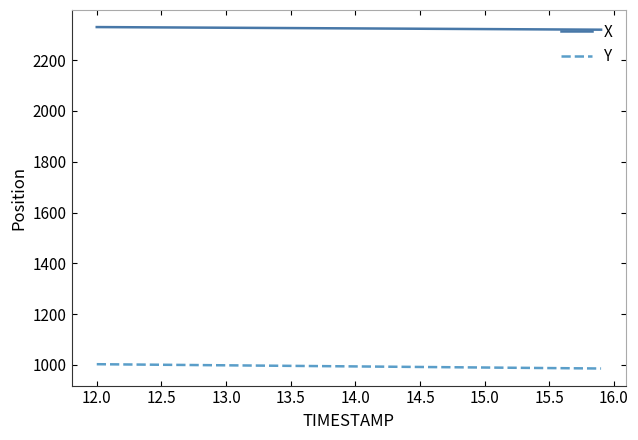

What is the minimum value shown in the chart?

985.7